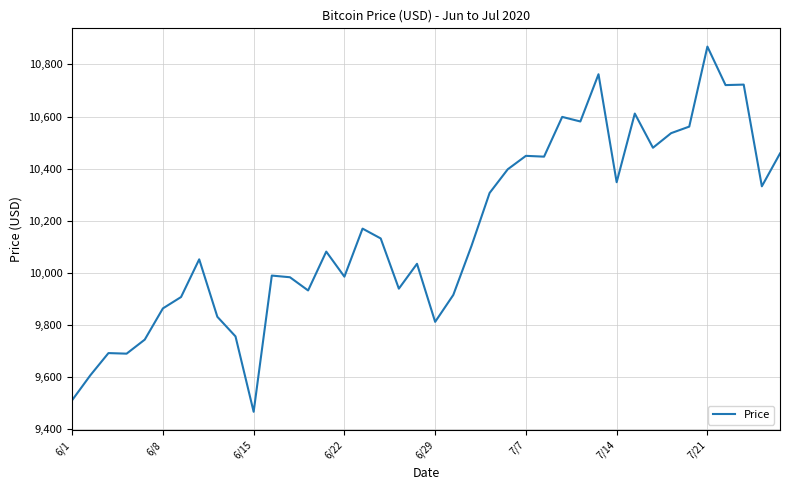

What is the maximum value shown in the chart?

10868.6